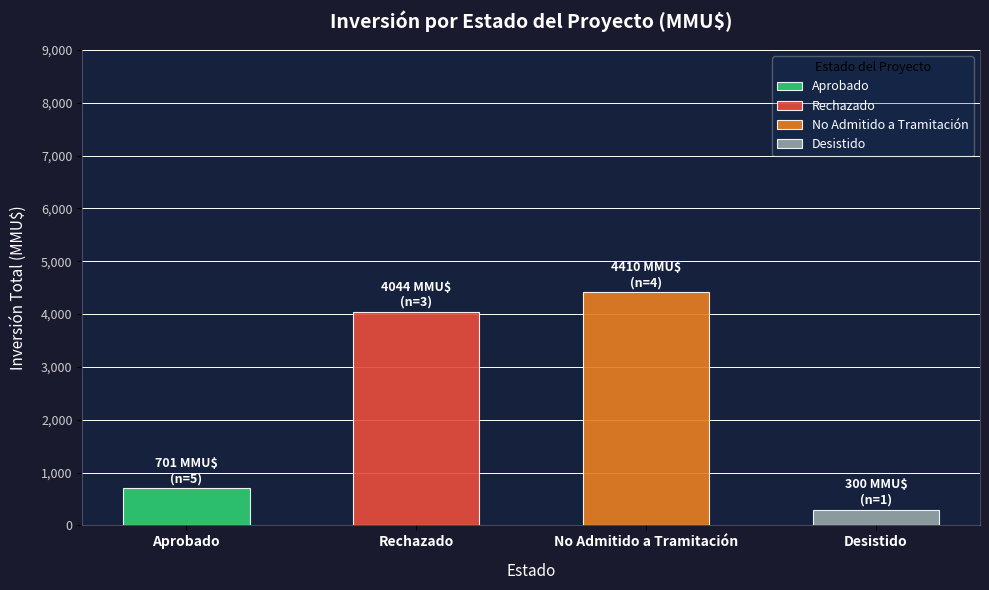

The value at 12 is 27.2. True or false?

False